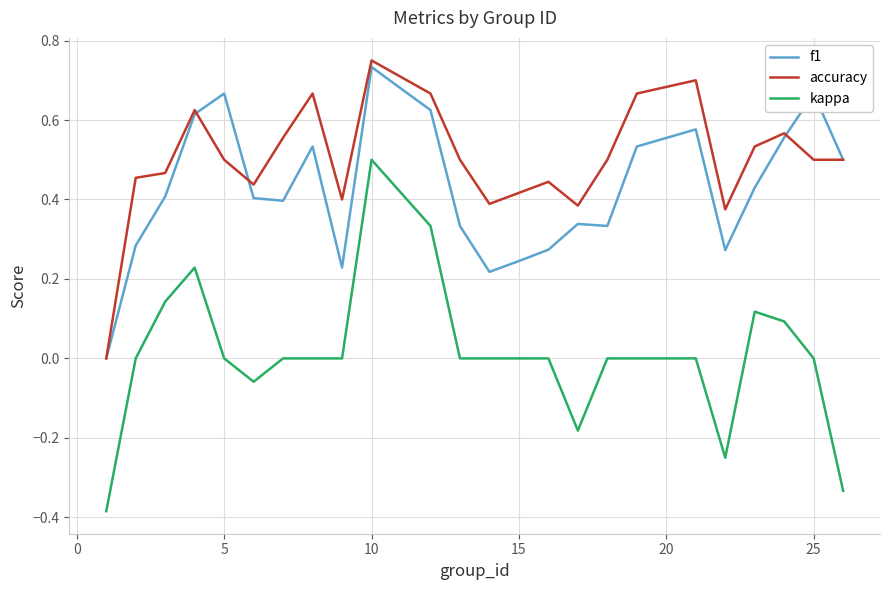

Rank the series by their average value, from lowest to highest.

kappa, f1, accuracy